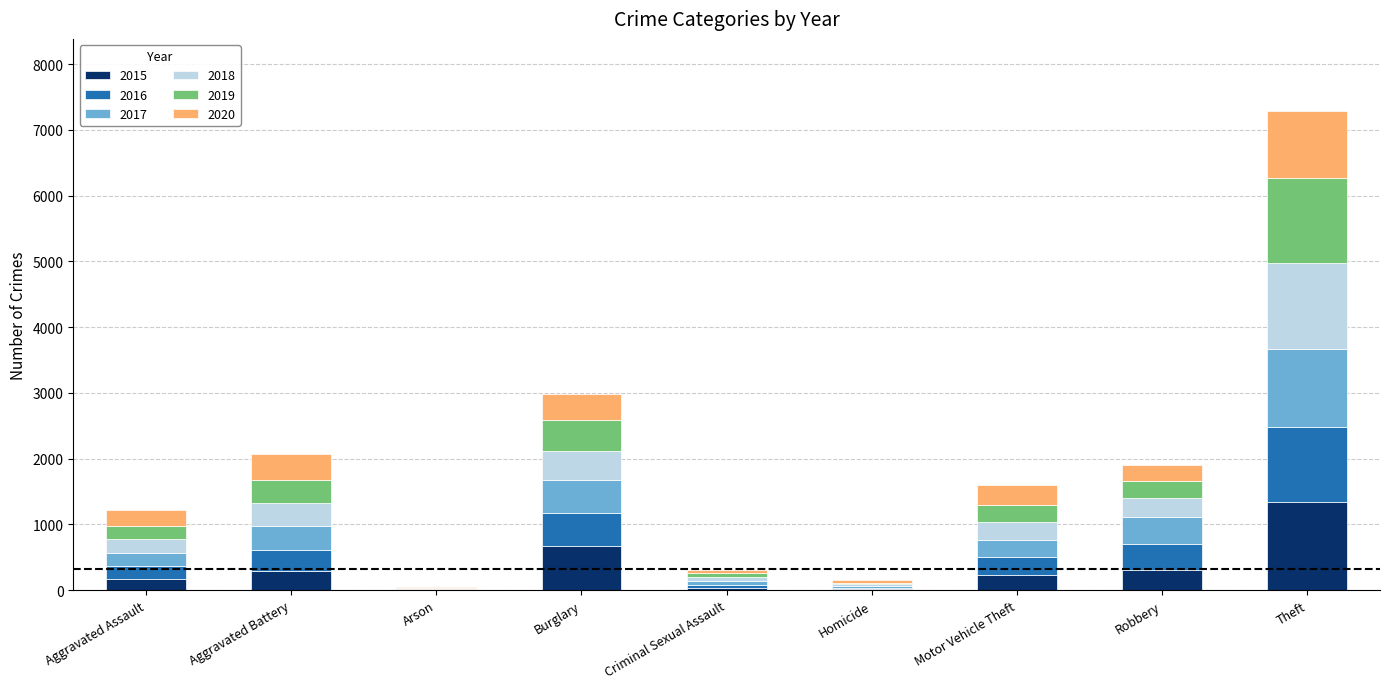

What is the total value across all series at Theft?

7291